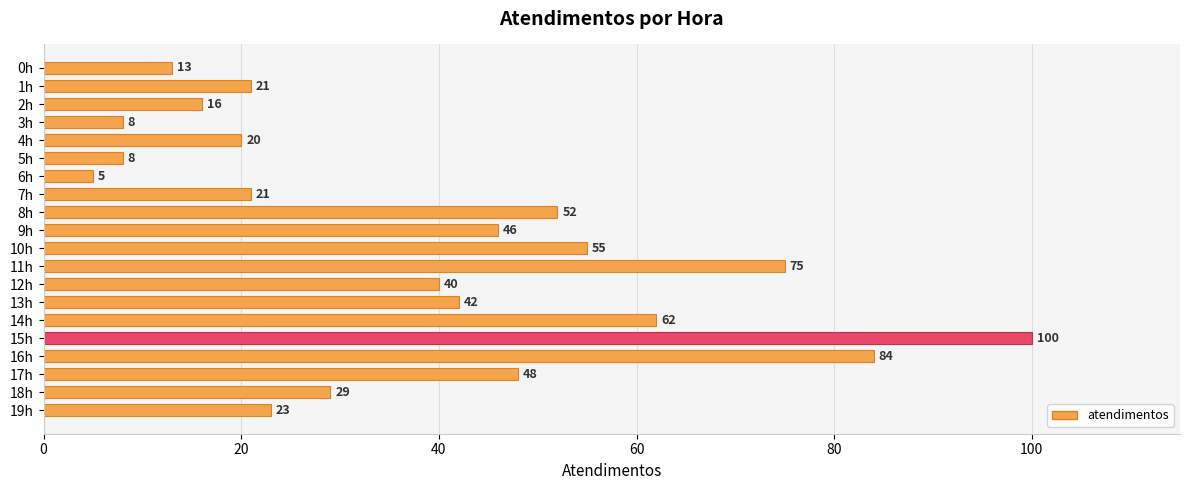

Are the bars horizontal?

Yes